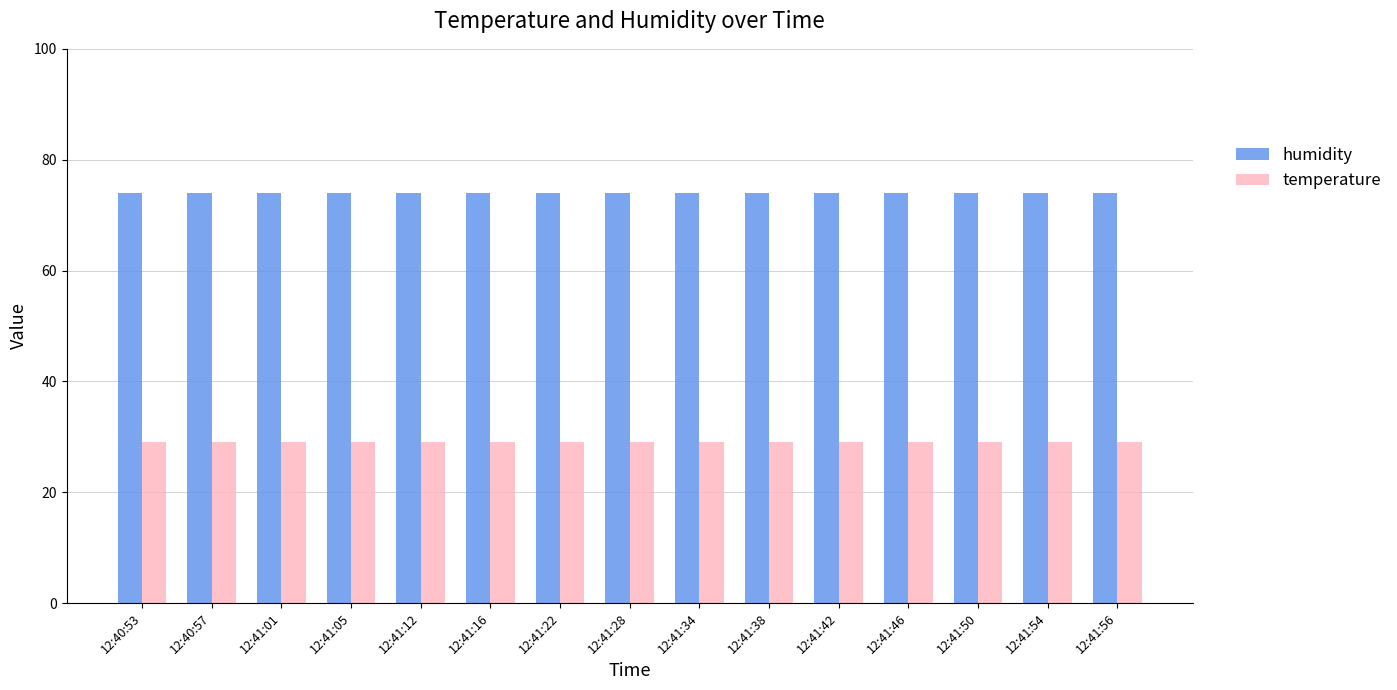

What is the spread (max minus min) of values at 12:41:28?

45